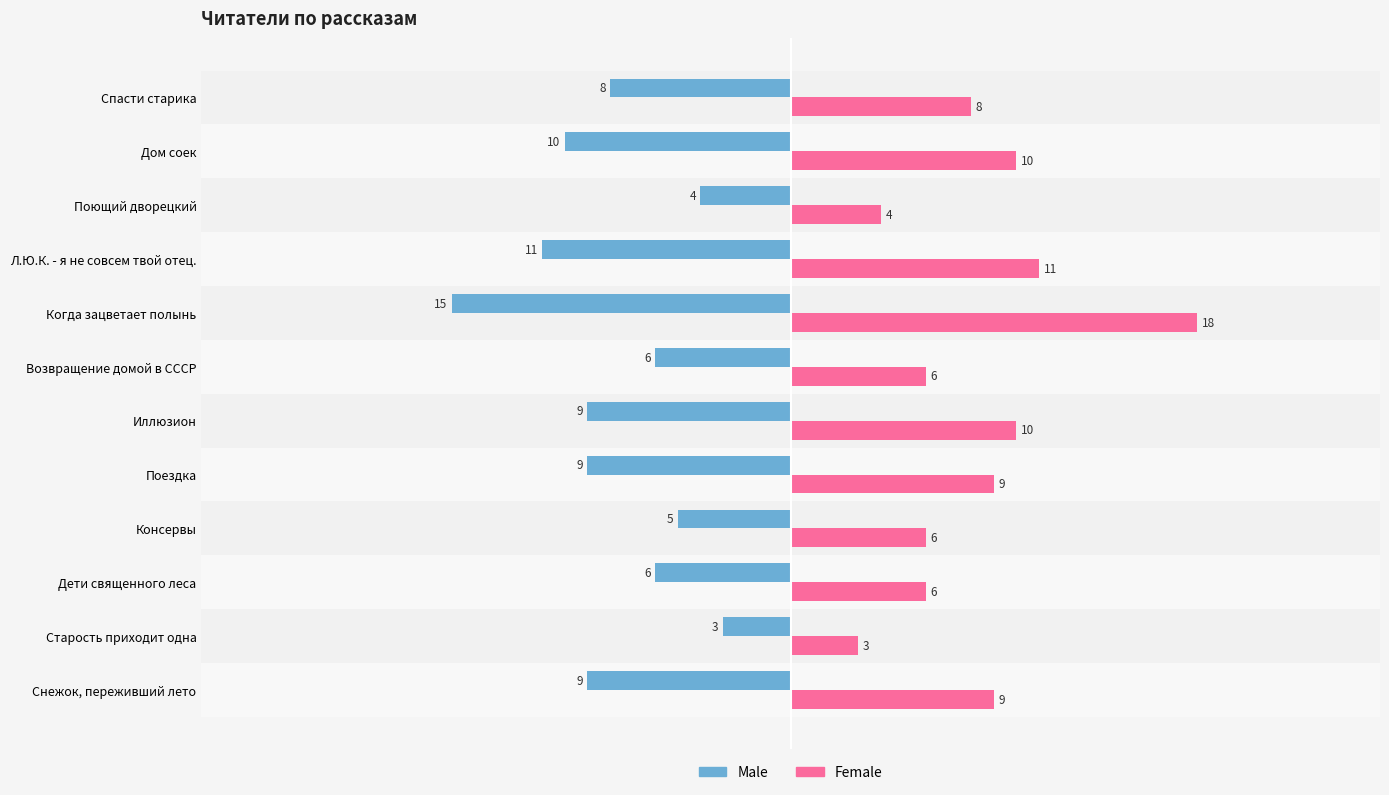

Which series has the largest total across all categories?

Female